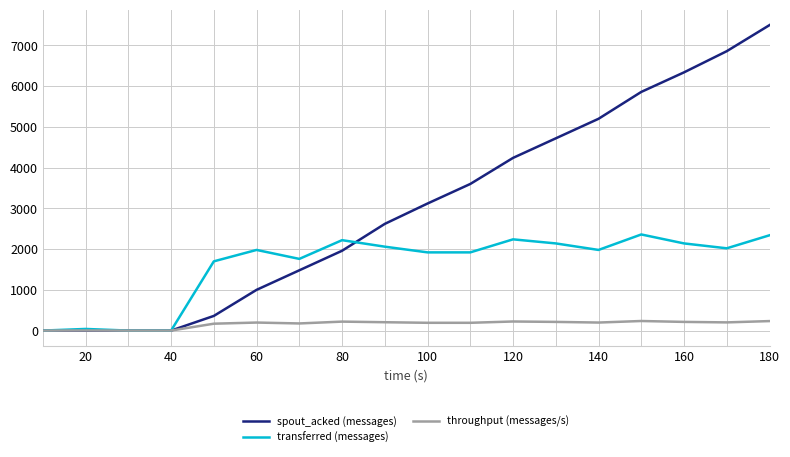

What is the highest value of the spout_acked (messages) series?

7500